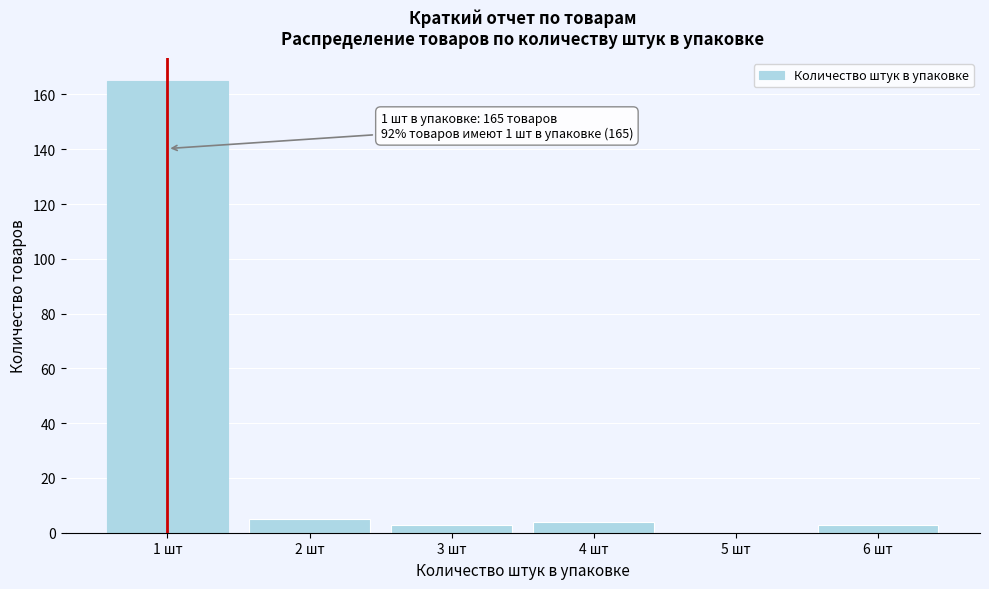

Reading left to right, extract all data points from this chart.

1 шт=165	2 шт=5	3 шт=3	4 шт=4	5 шт=0	6 шт=3